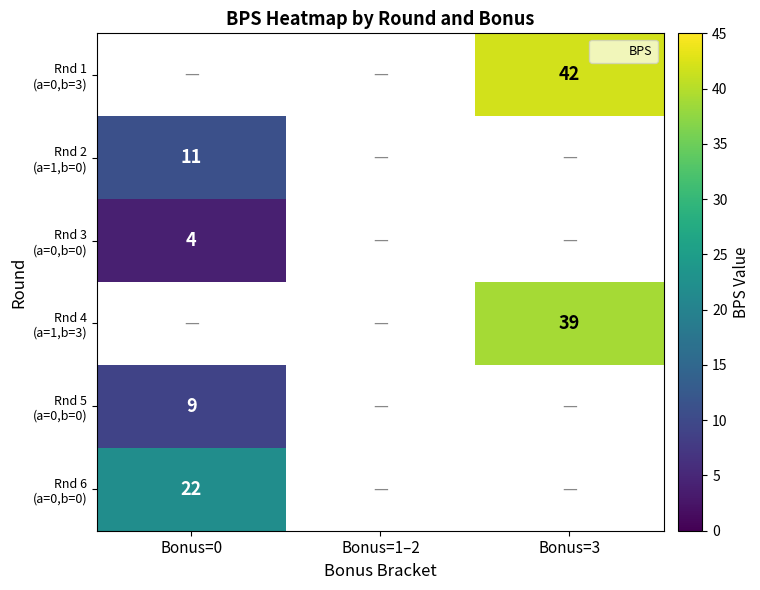

Which category has the highest value across all series?

Bonus=3